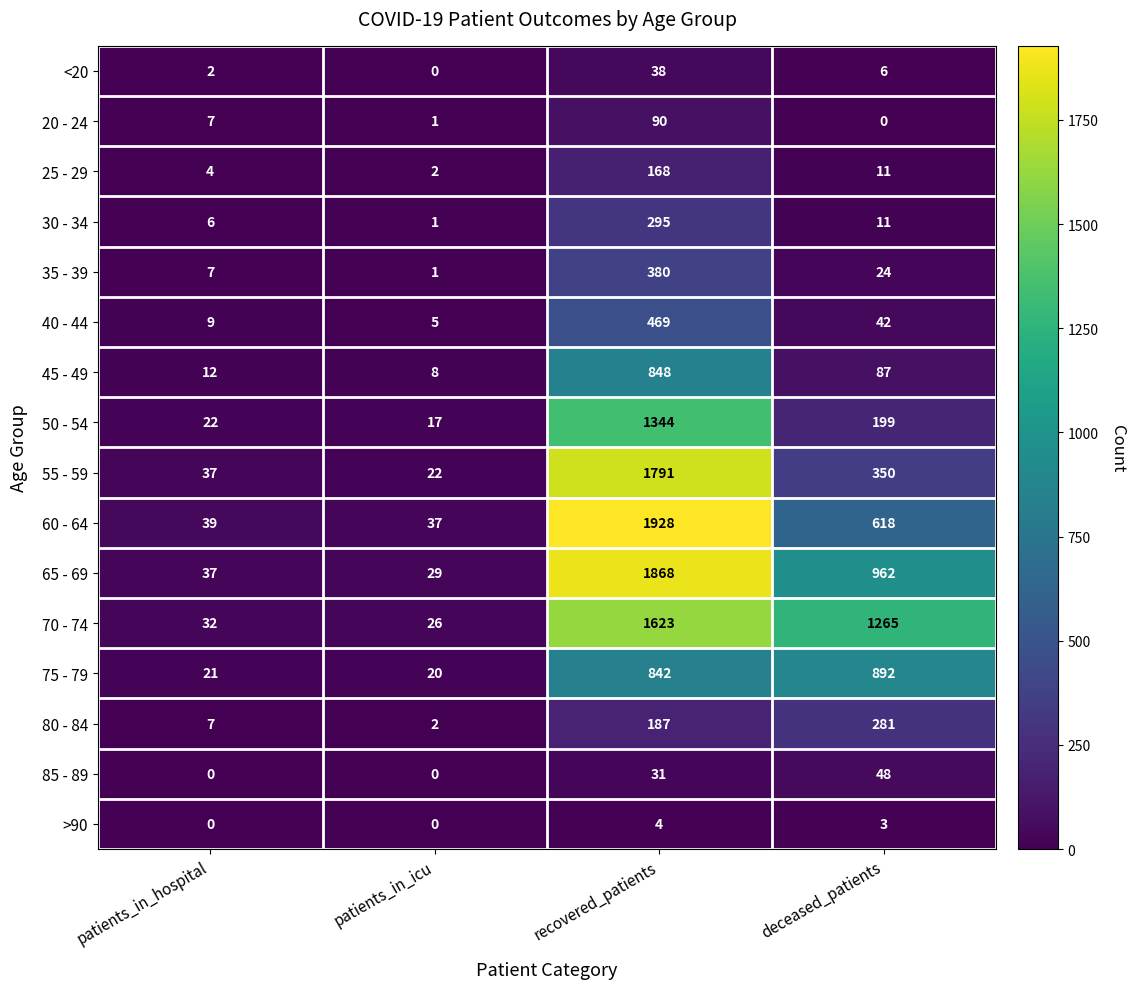

At which label does 45 - 49 first exceed 87?

recovered_patients